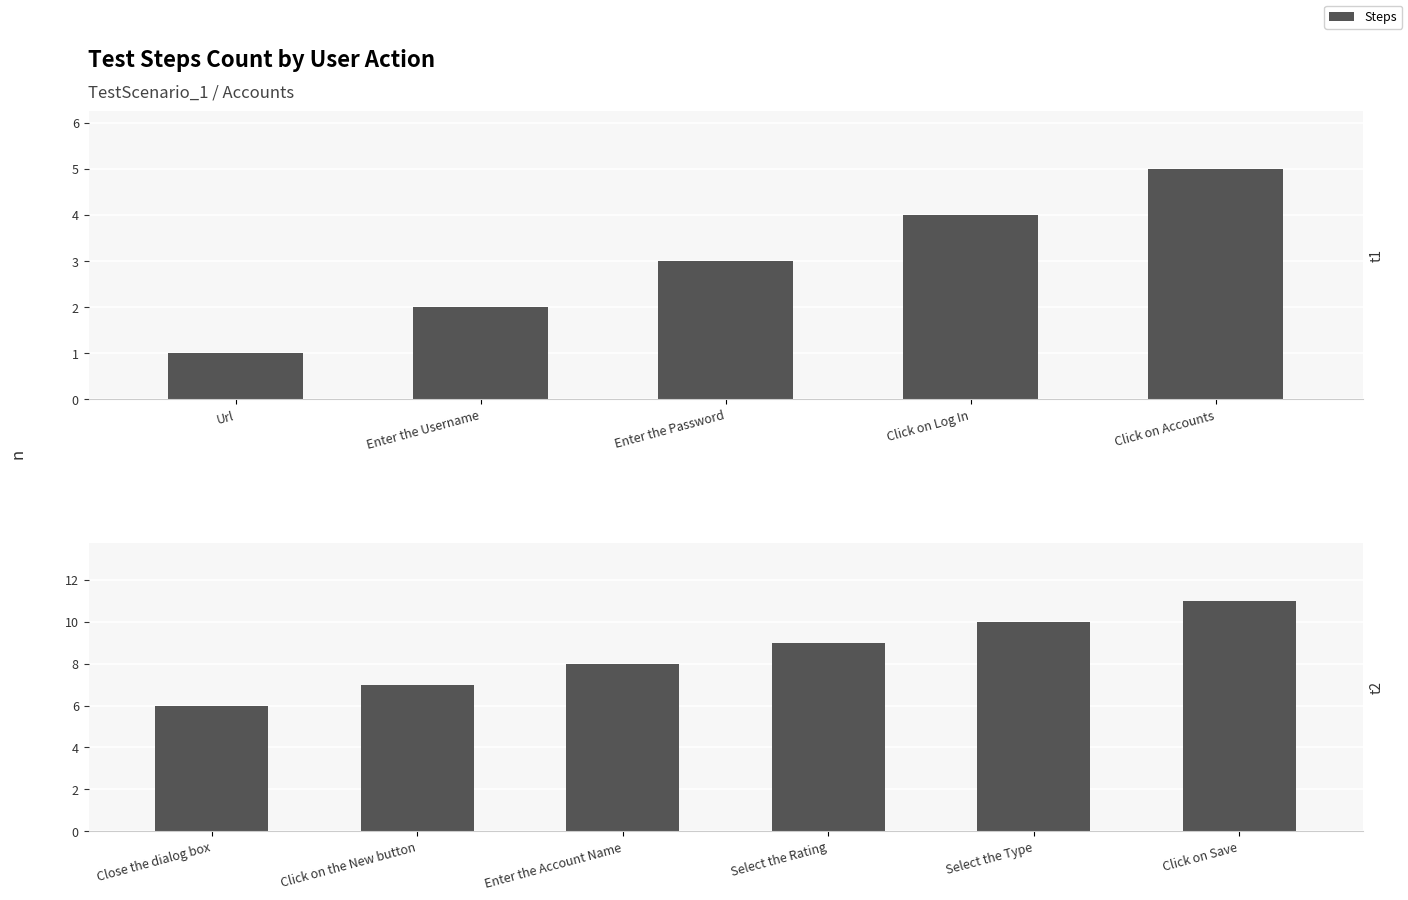

What is the maximum value shown in the chart?

11